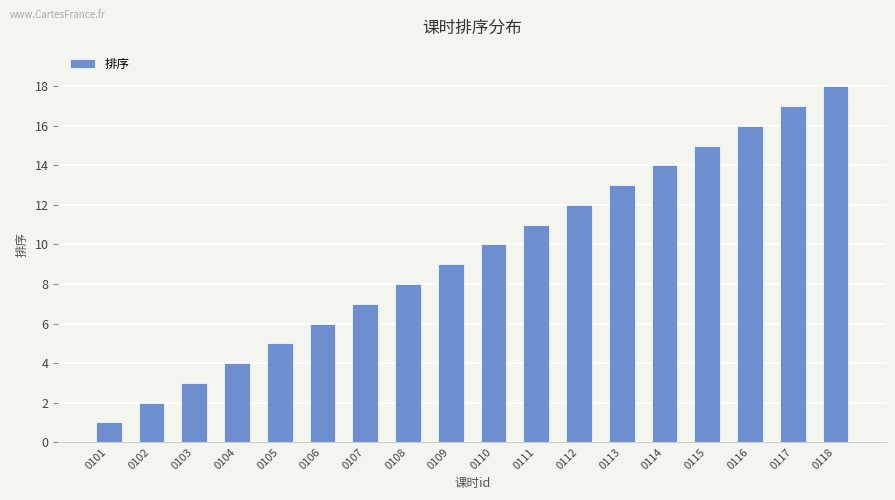

Rank the categories by value from lowest to highest.

0101, 0102, 0103, 0104, 0105, 0106, 0107, 0108, 0109, 0110, 0111, 0112, 0113, 0114, 0115, 0116, 0117, 0118